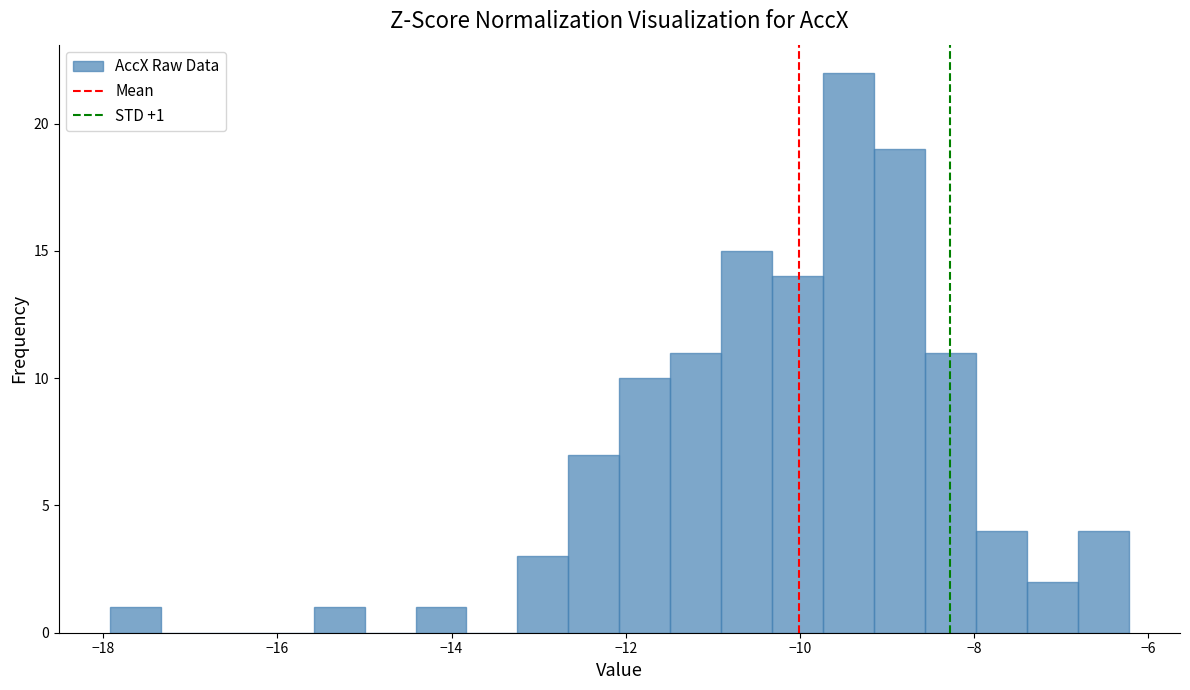

Read against the x-axis, roughly where is the centre of the tallest bar?

-9.4